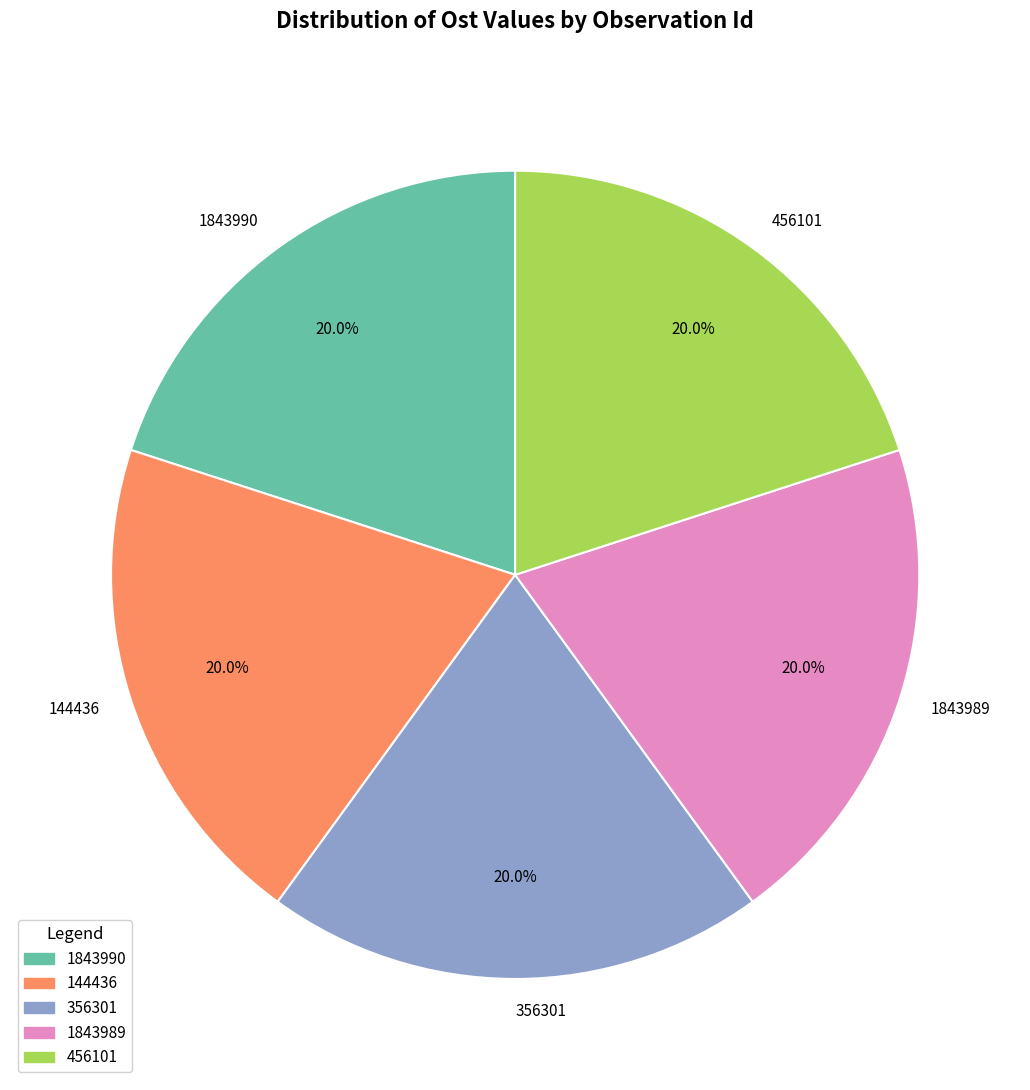

The 144436 slice represents 13% of the pie. True or false?

False